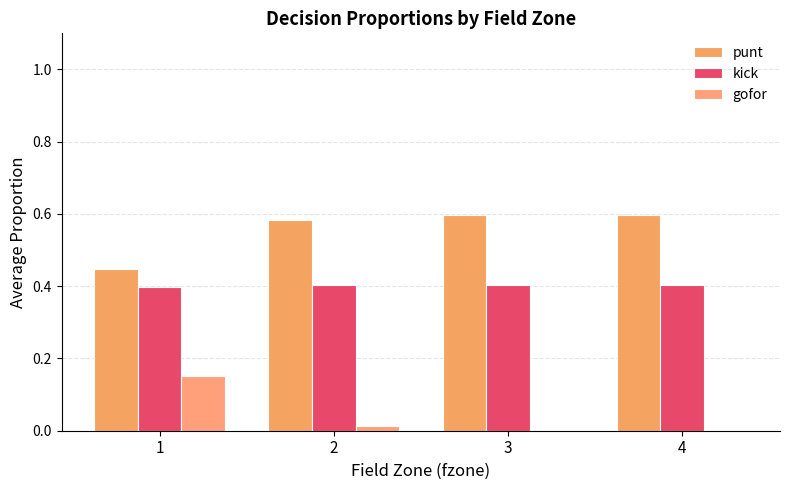

True or false: punt has a value of 0.6 at 4.

True